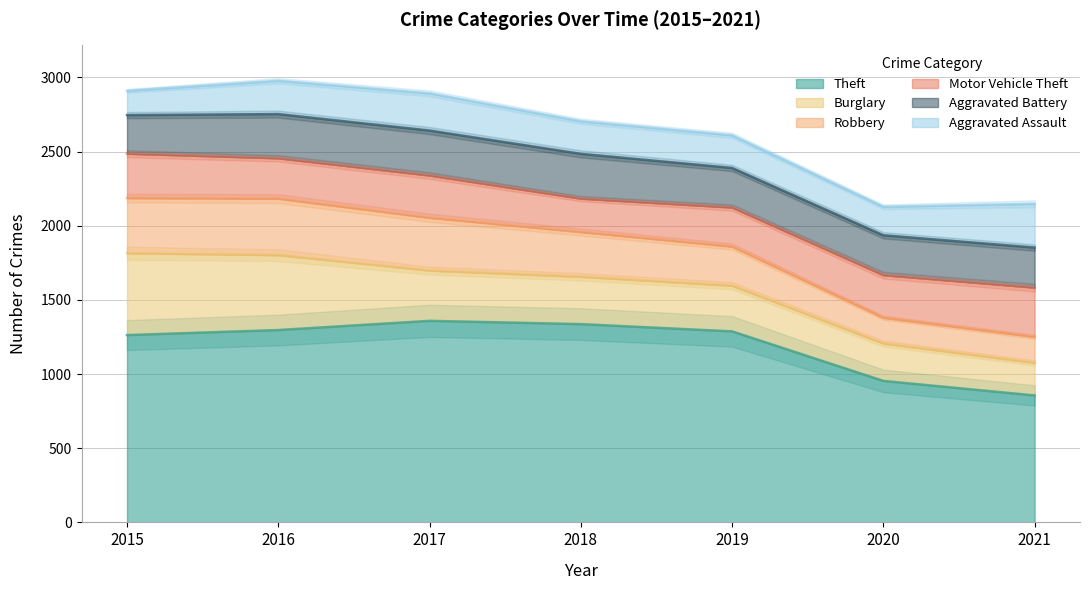

How many distinct data groups are displayed?

6